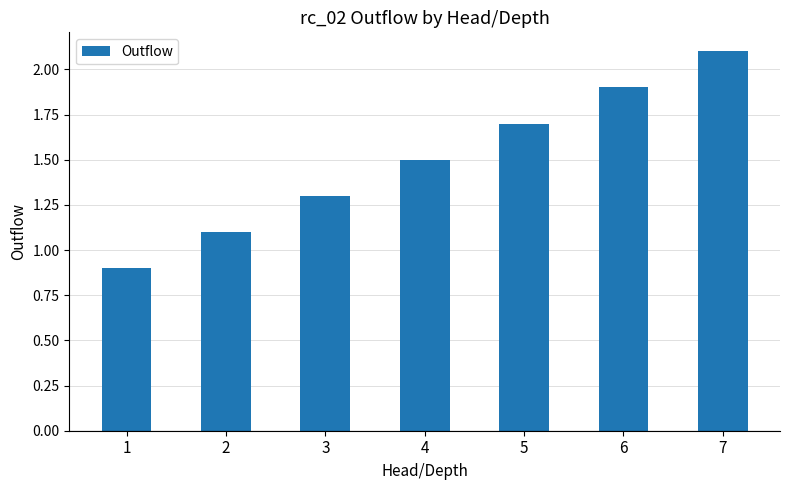

List the labels in order of value, largest first.

7, 6, 5, 4, 3, 2, 1